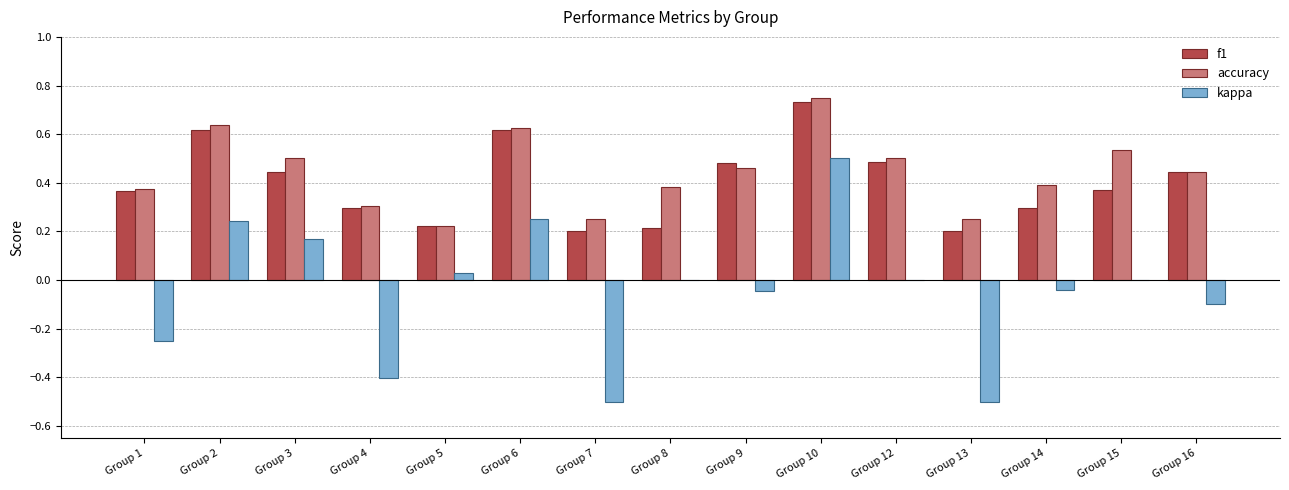

Which series has the largest total across all categories?

accuracy